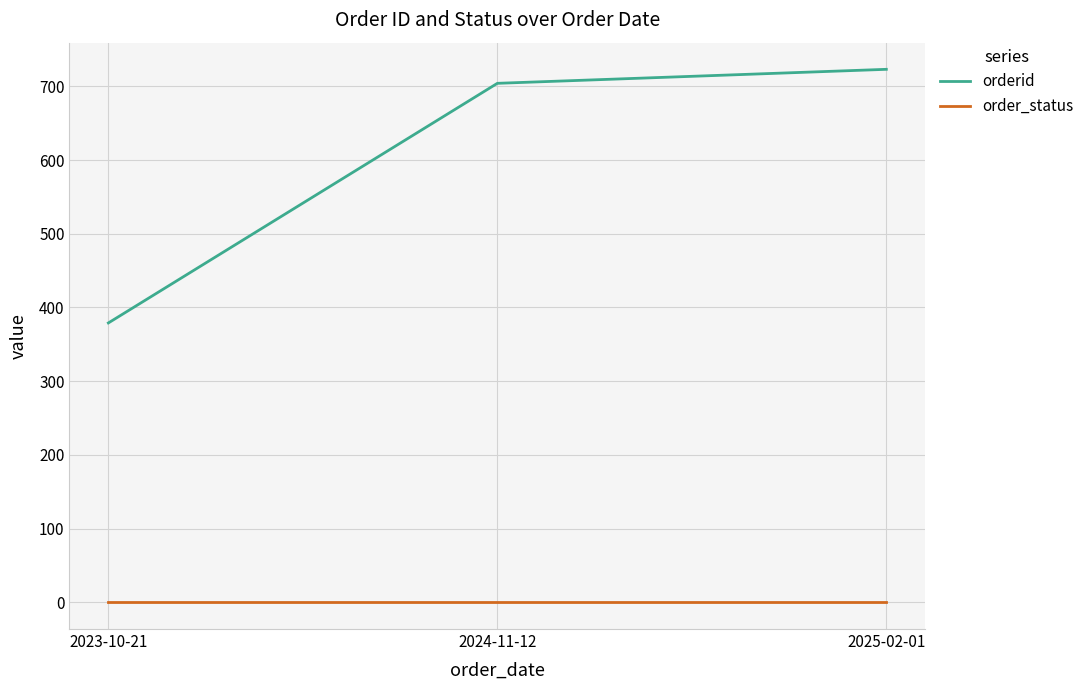

Which series has the widest spread of values?

orderid